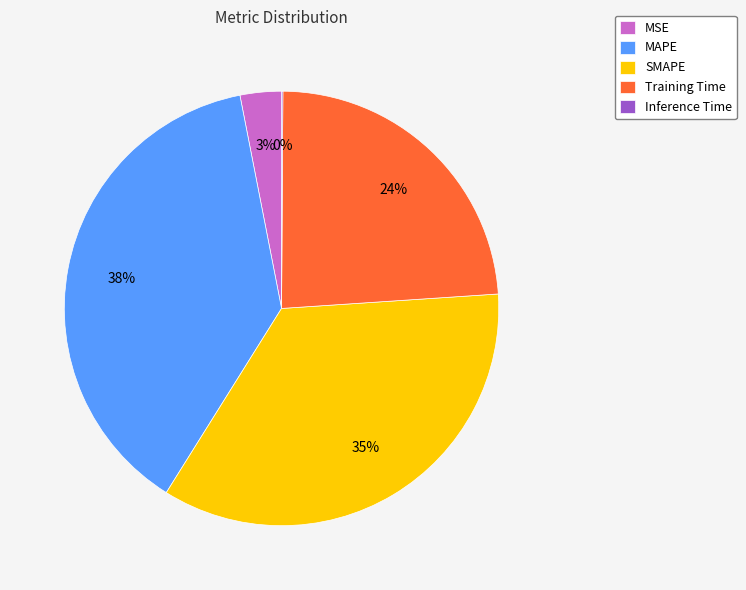

Is there a majority slice in this chart?

No